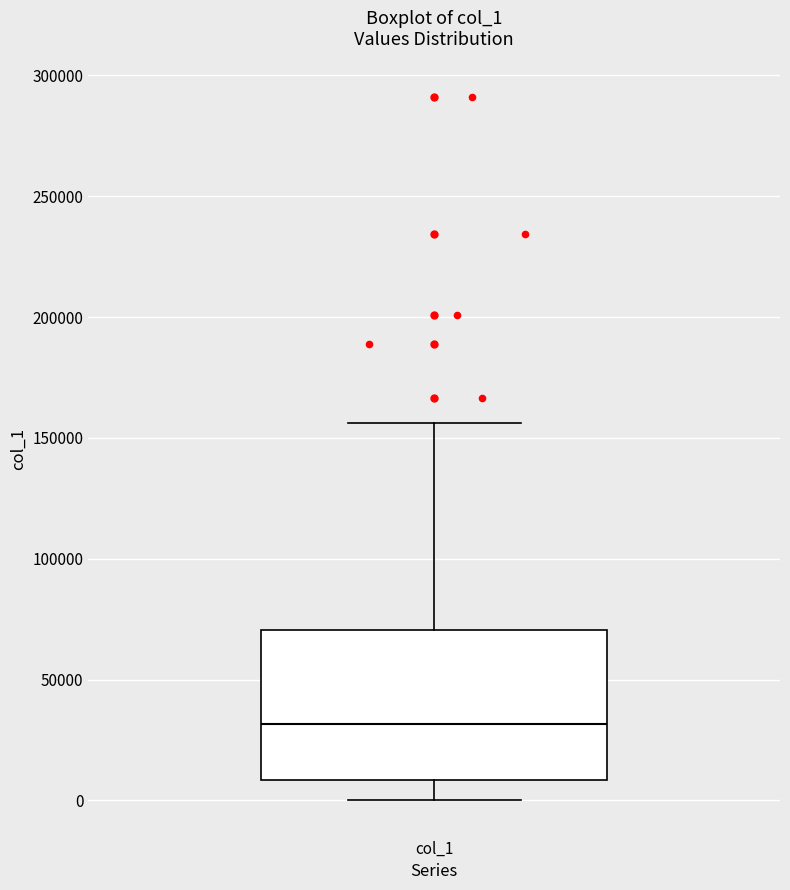

Transcribe this box plot: give where the median line is, the range the box spans, and where the two whiskers end, as read against the y-axis. The values are not printed on the chart, so give them approximately, as read against the axis.

median 30000, box 10000 to 70000, whiskers 0 to 155000